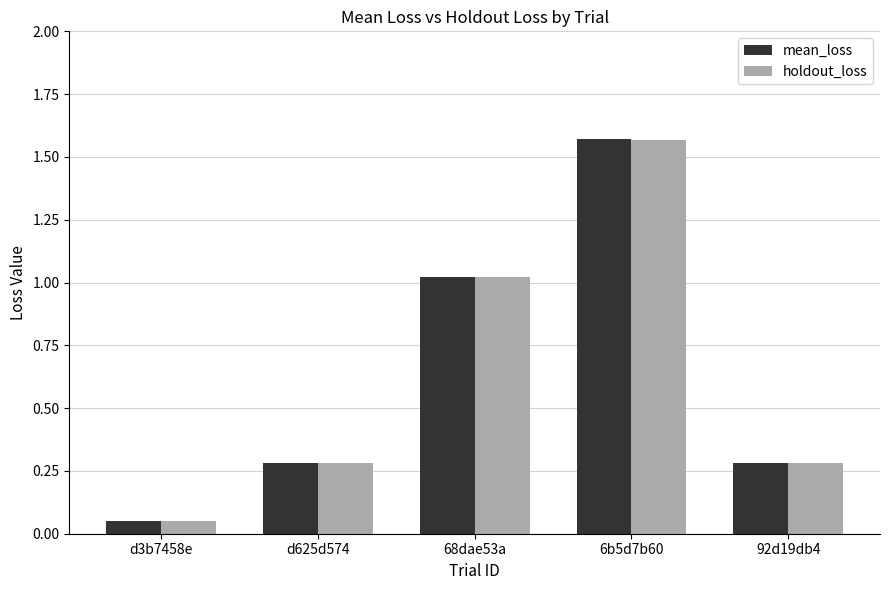

What is the average value of the mean_loss series?

0.6